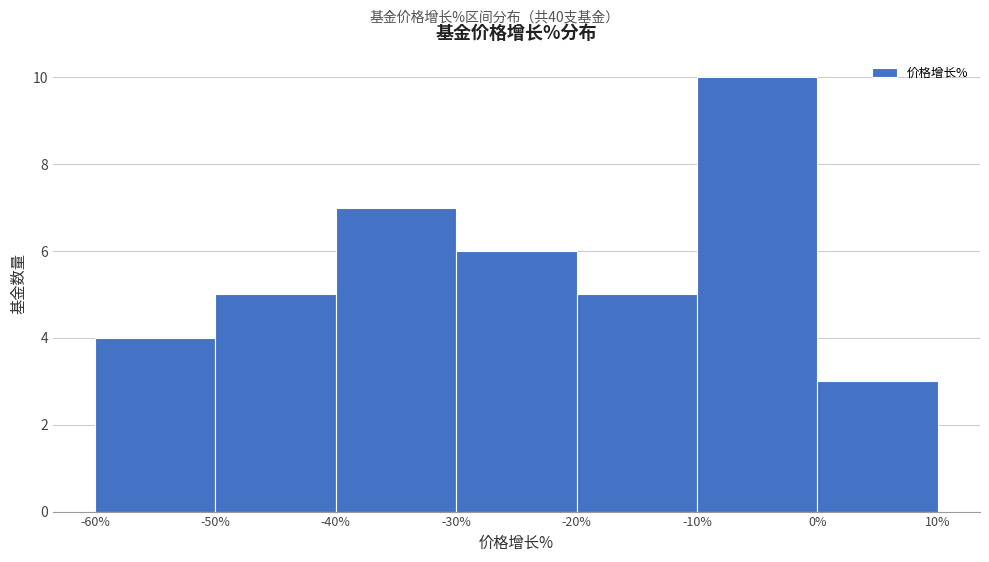

Reading left to right, transcribe this chart: for each bar, give the range it covers on the x-axis and its height. The values are not printed on the chart, so give them approximately, as read against the axis.

-60% to -50%: 4
-50% to -40%: 5
-40% to -30%: 7
-30% to -20%: 6
-20% to -10%: 5
-10% to 0%: 10
0% to 10%: 3